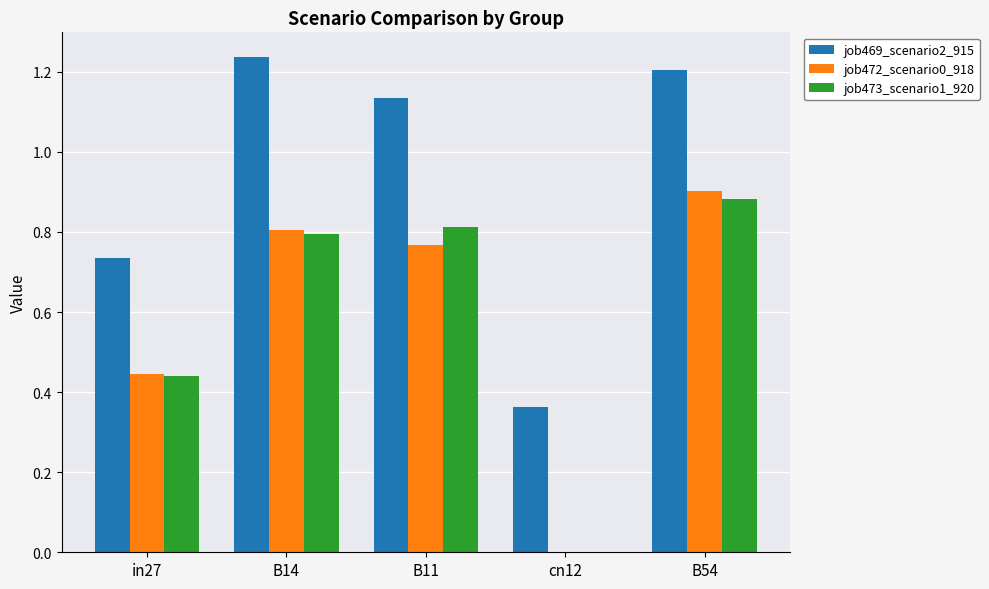

Which series changed the most between in27 and B14?

job469_scenario2_915